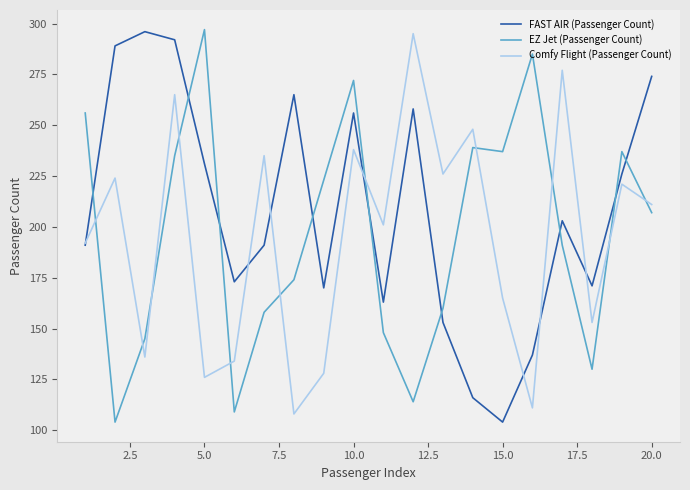

Reading left to right, extract all data points from this chart.

FAST AIR (Passenger Count): 191	289	296	292	231	173	191	265	170	256	163	258	153	116	104	137	203	171	226	274
EZ Jet (Passenger Count): 256	104	145	235	297	109	158	174	223	272	148	114	160	239	237	285	191	130	237	207
Comfy Flight (Passenger Count): 192	224	136	265	126	134	235	108	128	238	201	295	226	248	165	111	277	153	221	211